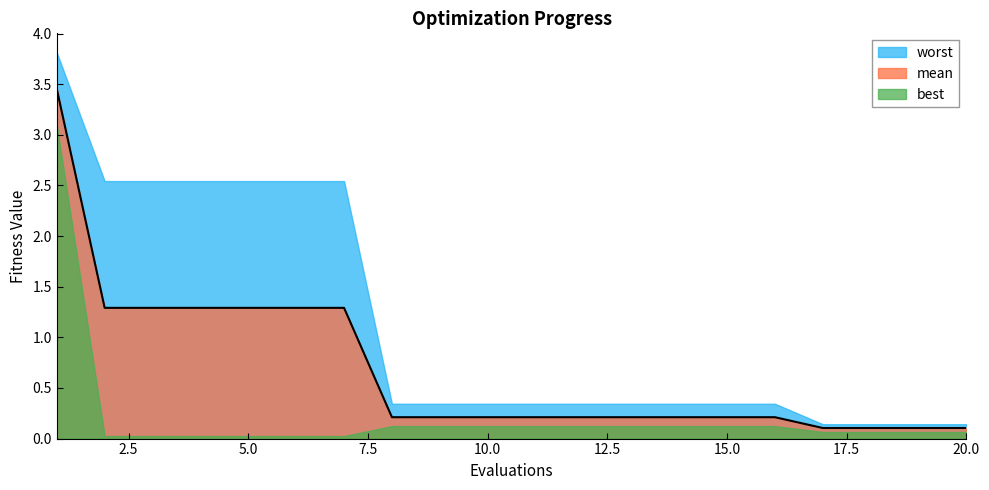

Which series has the largest total across all categories?

worst